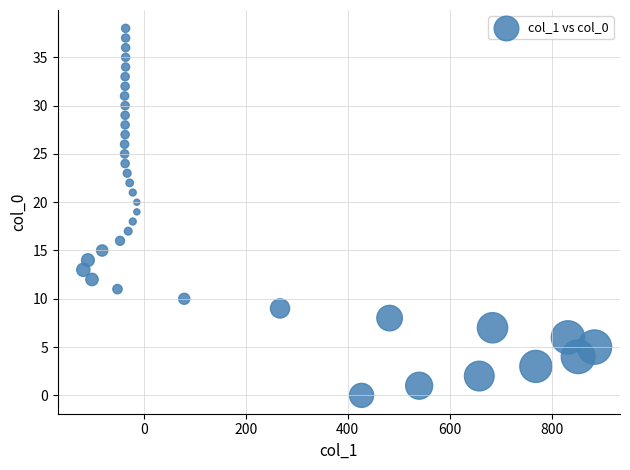

What is the range of X values (max minus min)?

1003